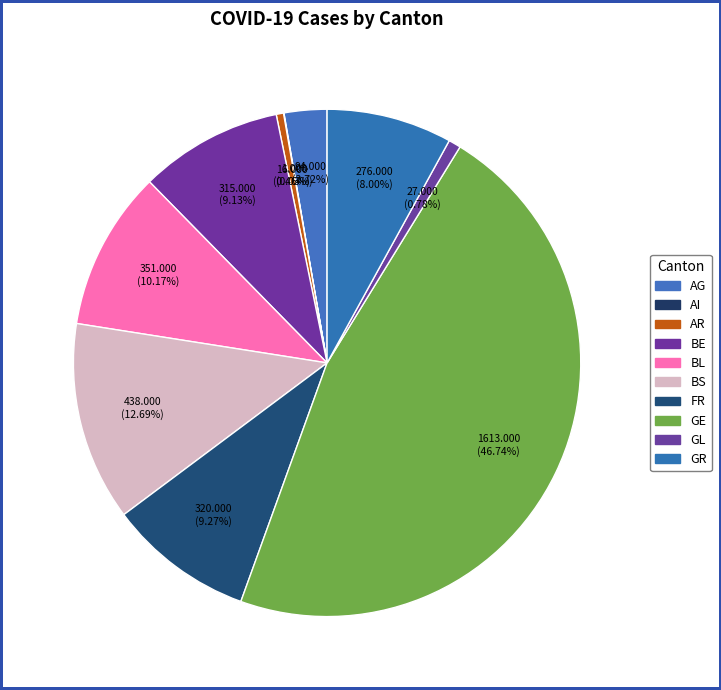

What is the largest slice in the pie chart?

GE